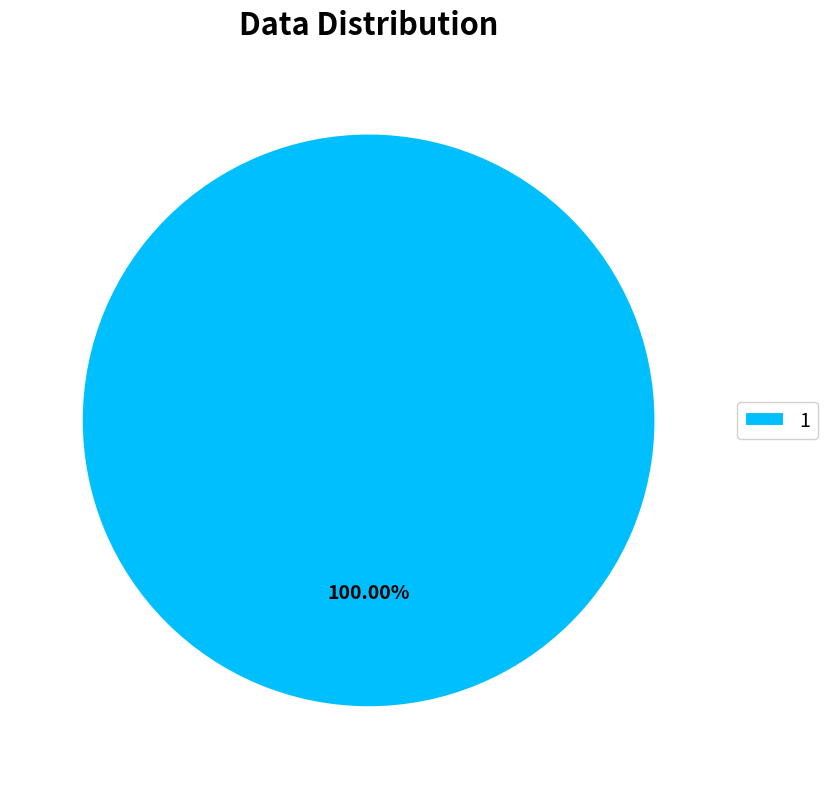

Which category accounts for the majority?

1